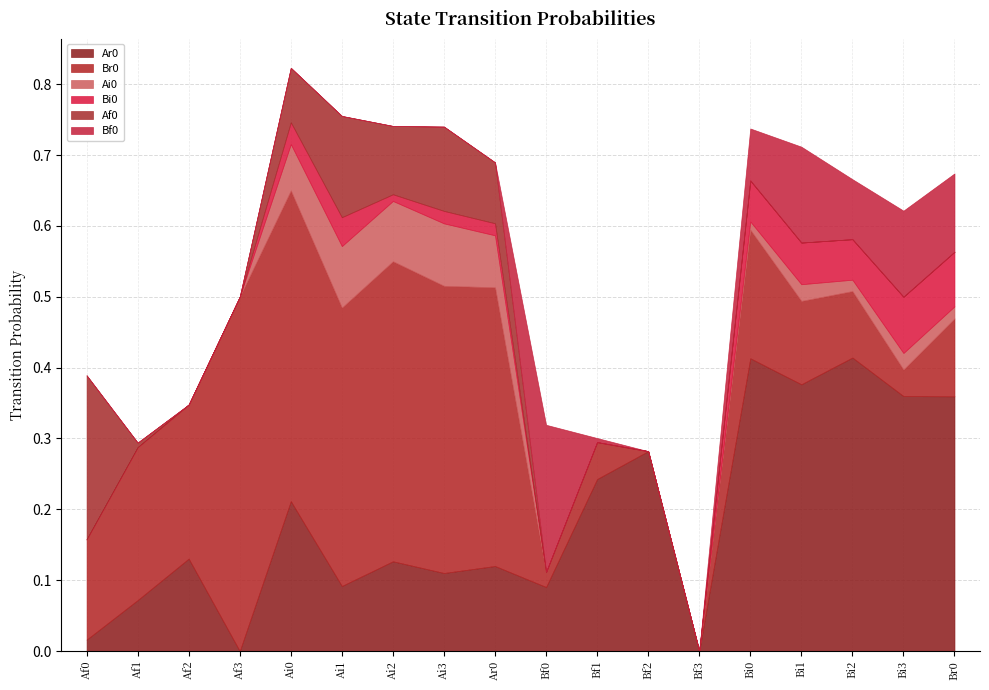

The value of Bi0 at Bi0 is 0.1. True or false?

True